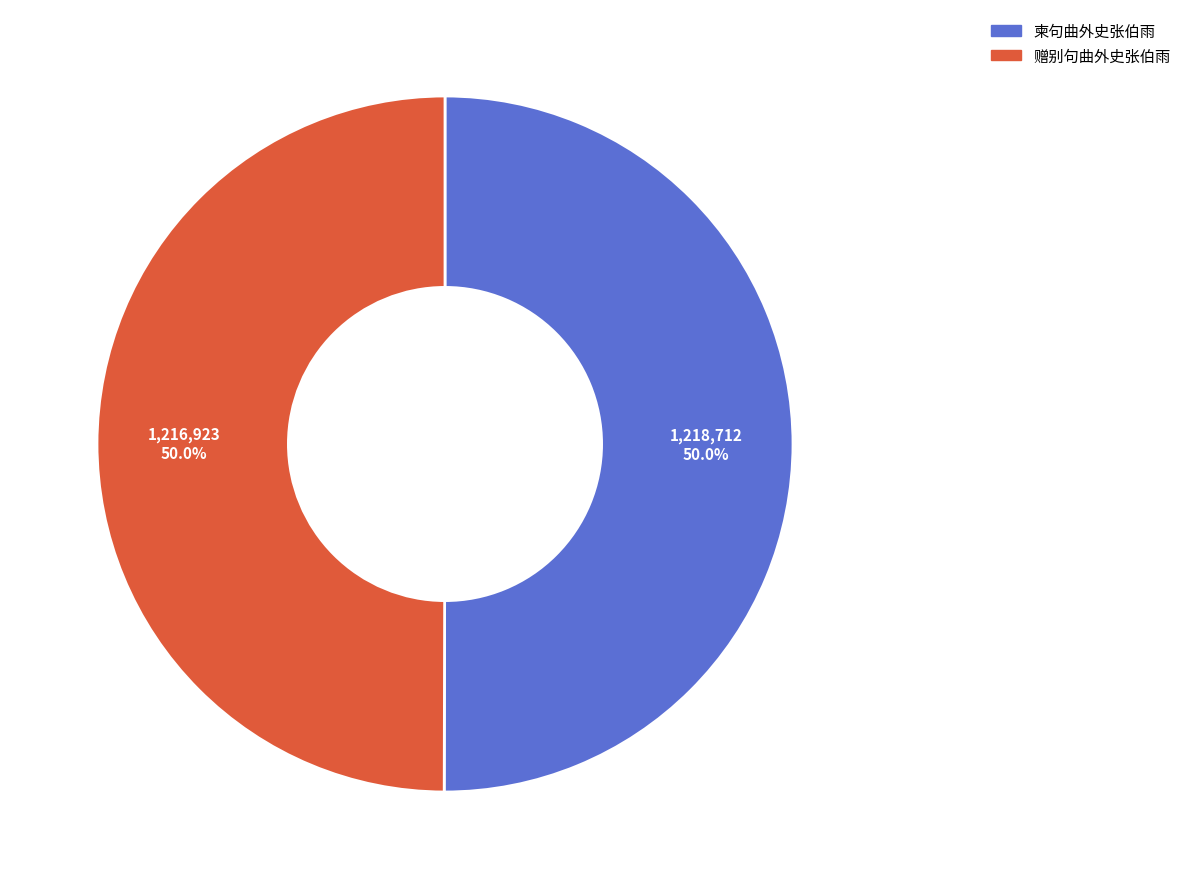

To the nearest percent, what percentage of the pie is 柬句曲外史张伯雨?

50%